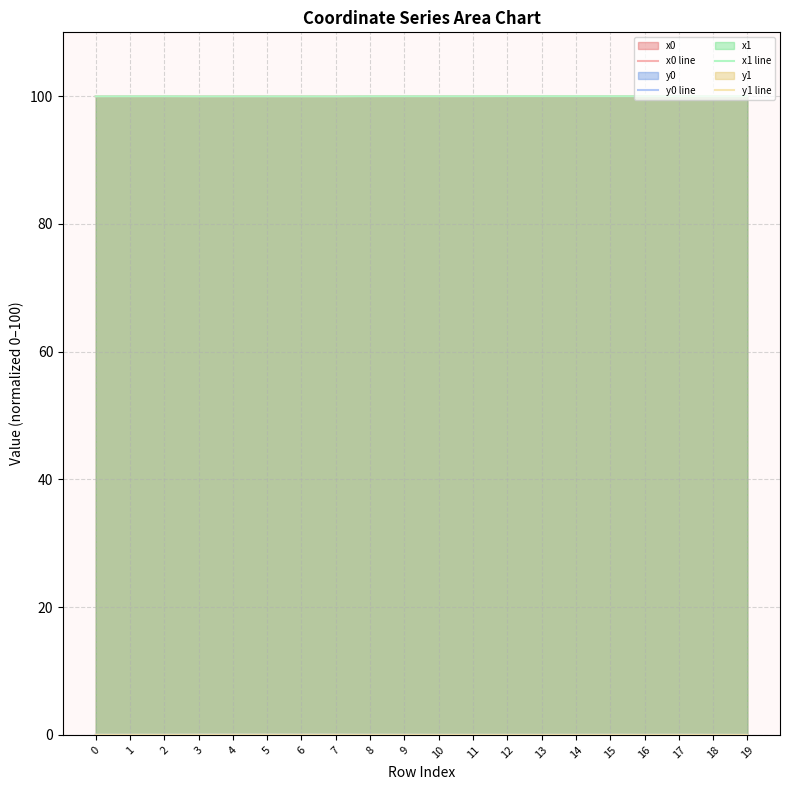

True or false: x0 line and y1 line intersect in this chart.

False